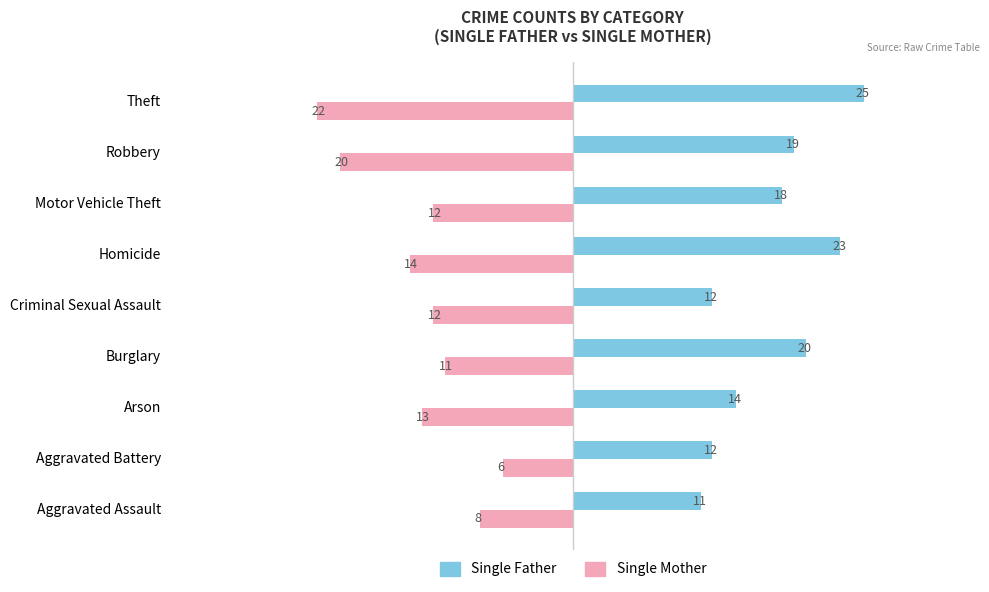

List the series in order of their overall mean, lowest first.

Single Father, Single Mother